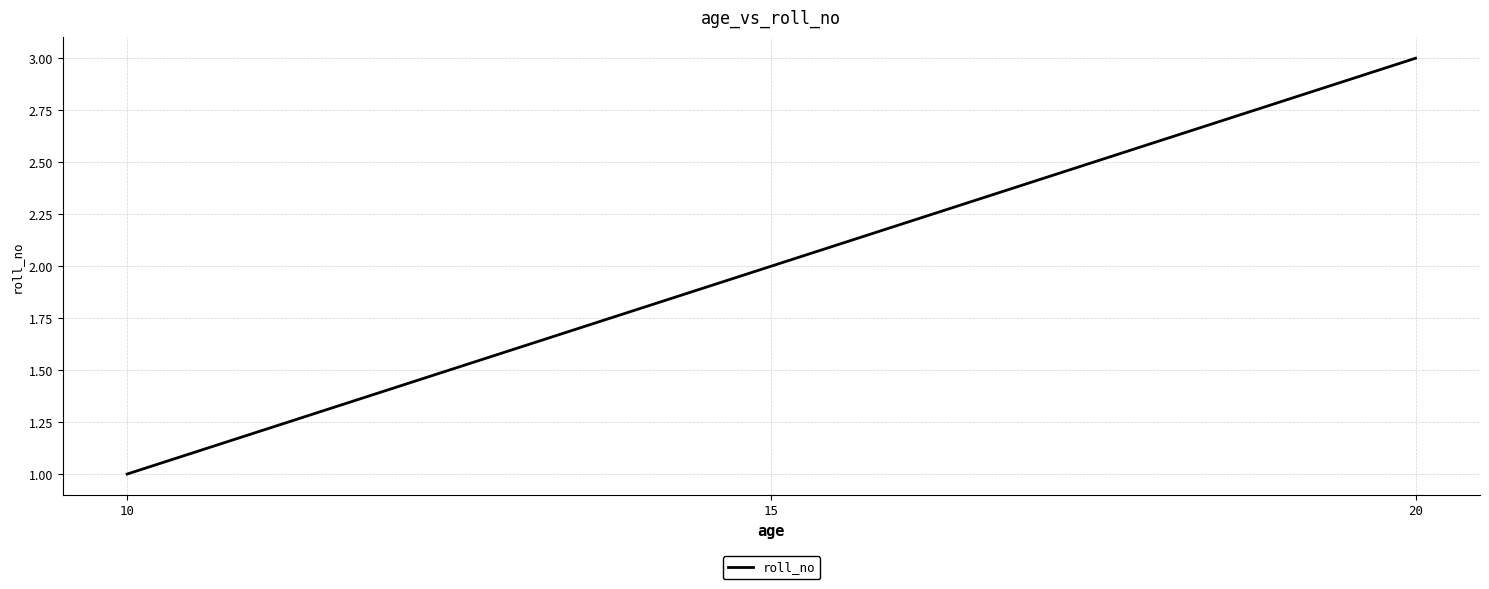

Rank the categories by value from highest to lowest.

20, 15, 10